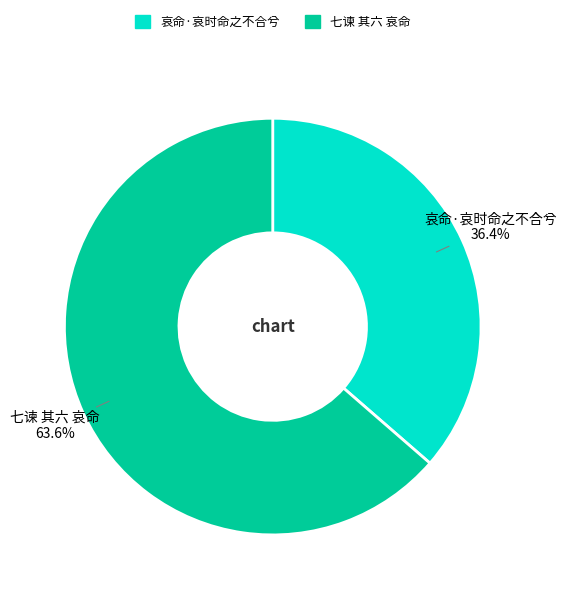

Is 哀命·哀时命之不合兮 the majority of the pie?

No